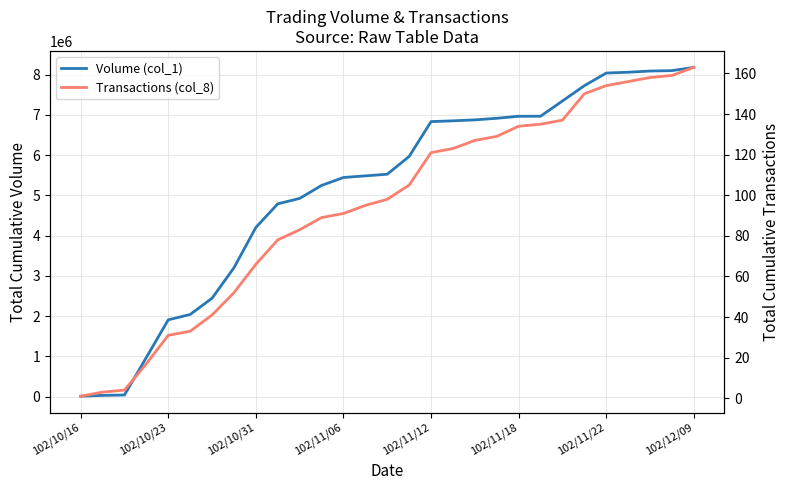

What is the maximum value shown in the chart?

8181000